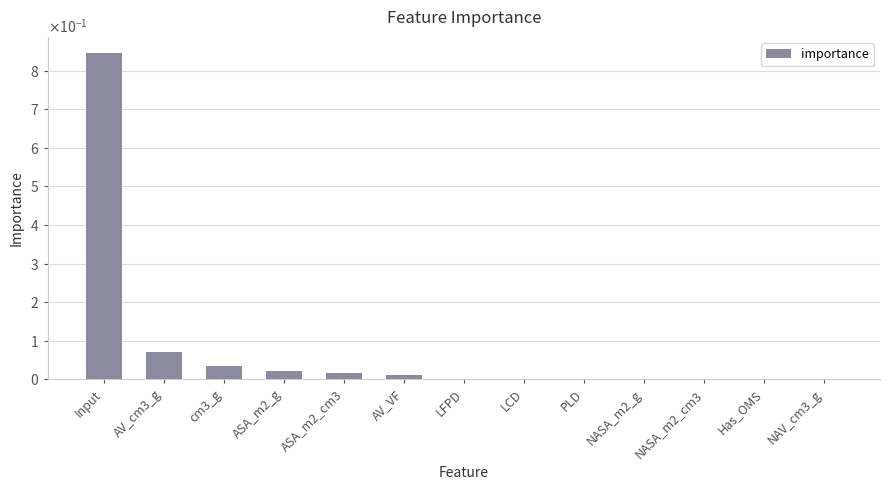

What is the maximum value shown in the chart?

0.8